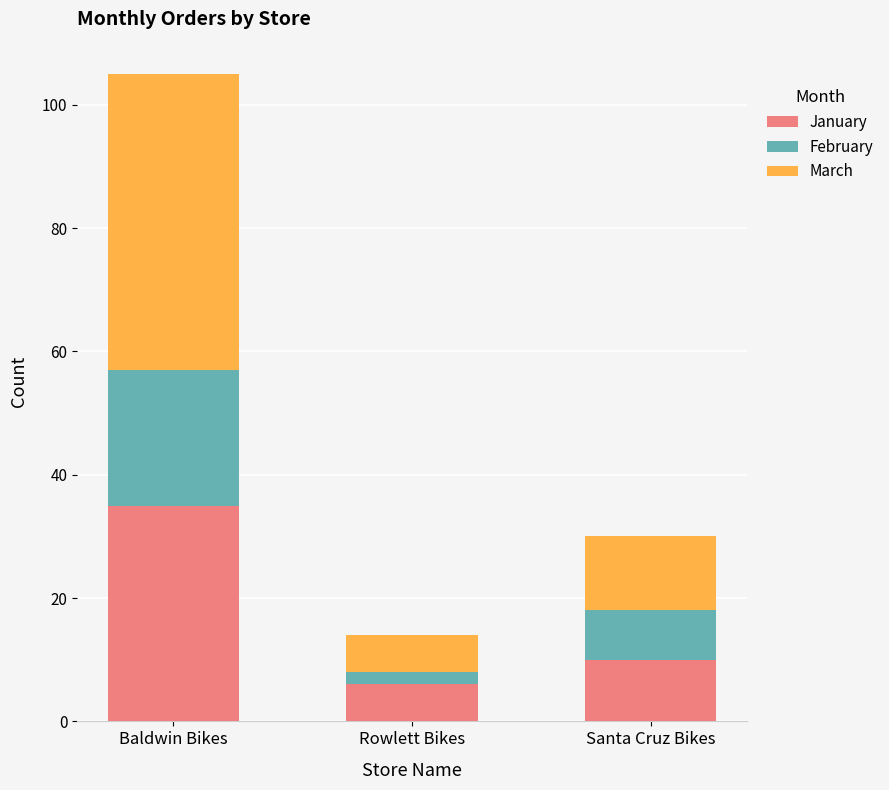

What is the maximum value for January?

35